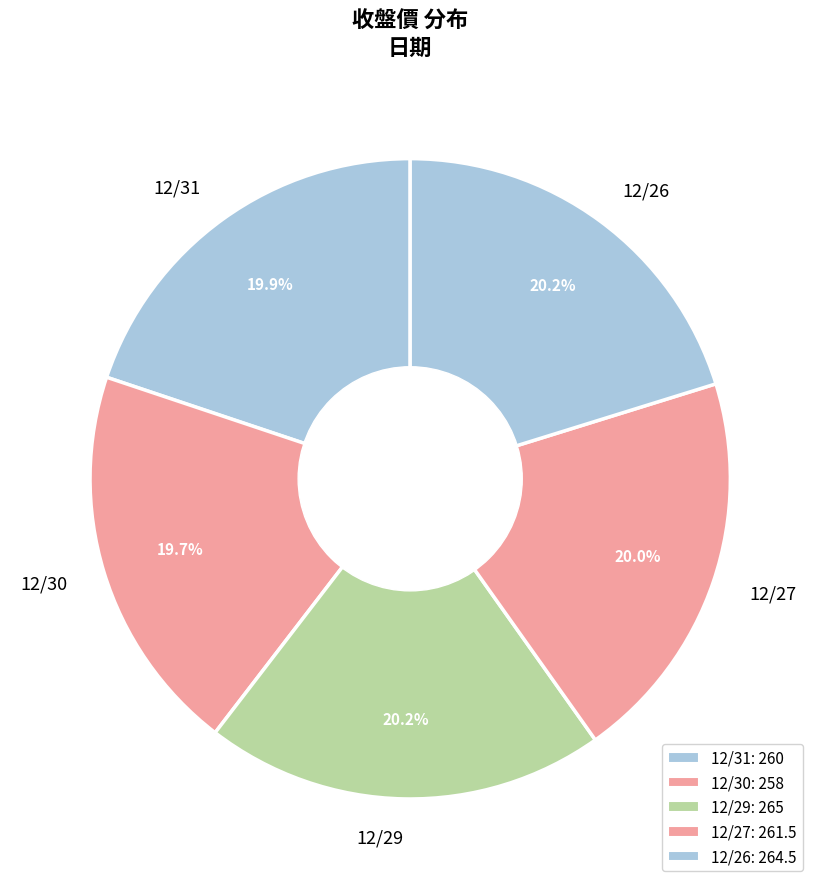

Combined, do 12/26 and 12/30 account for over 50%?

No